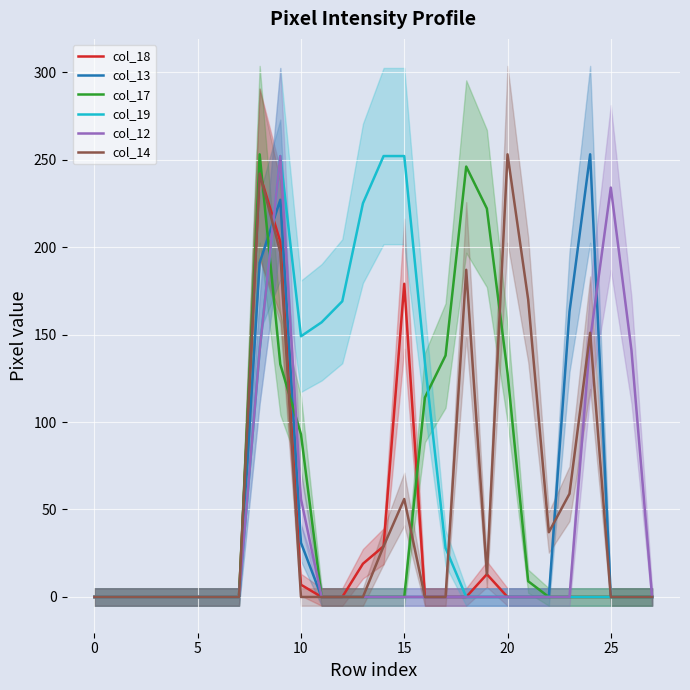

Which series changed the most between 10 and 25?

col_12